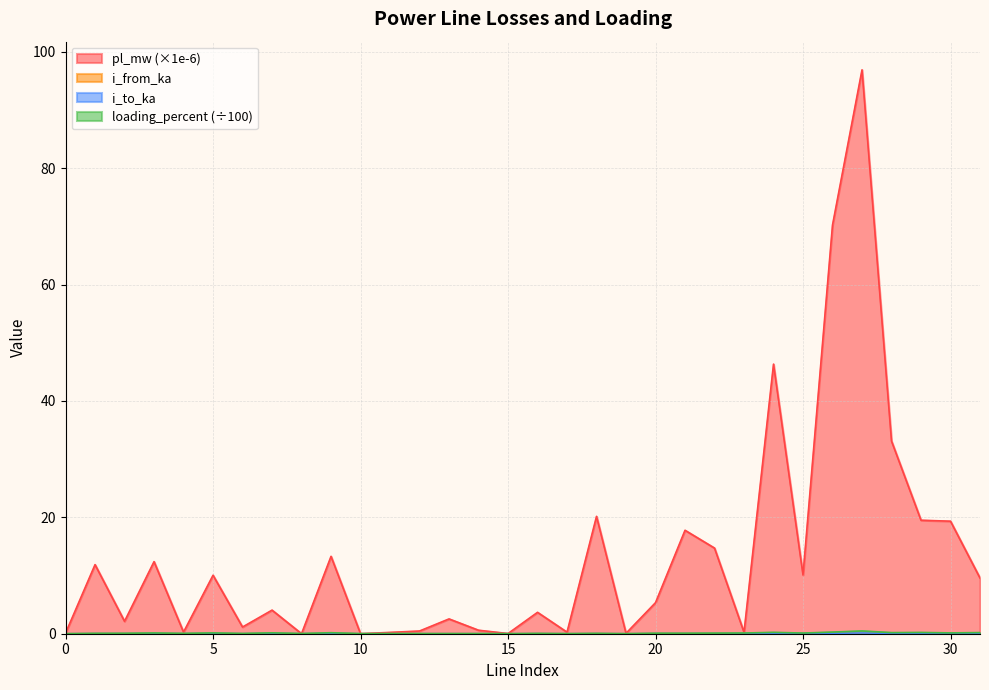

How many interior local peaks does the i_to_ka series have?

11